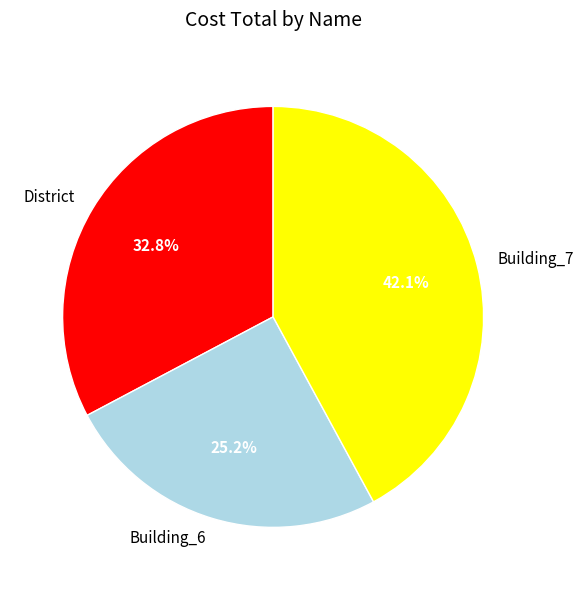

To the nearest percent, what is the difference between the Building_6 and Building_7 slice percentages?

17%